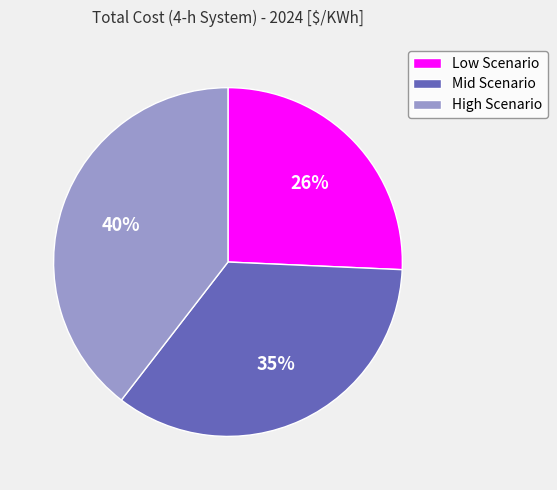

What percentage is the Low Scenario slice, to the nearest percent?

26%